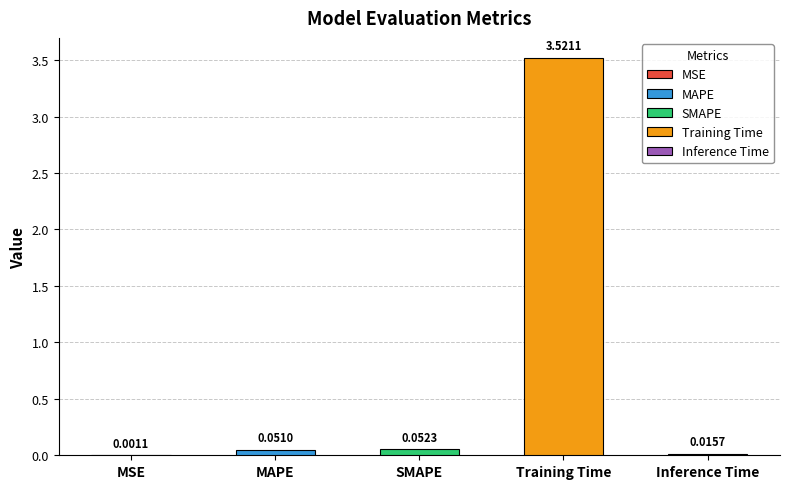

Which label corresponds to the smallest value in the chart?

MSE